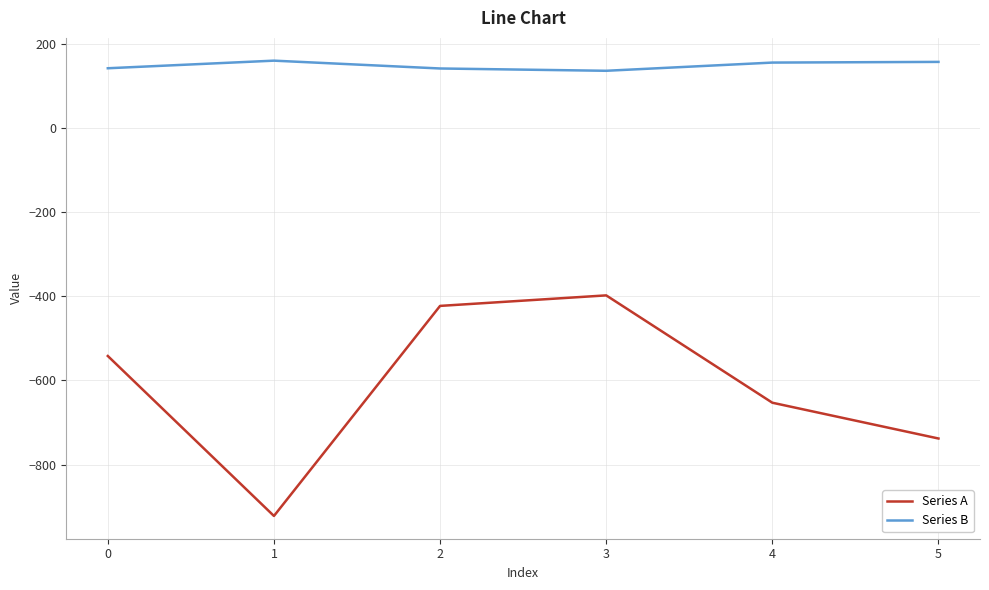

What is the sum of all Series A values?

-3676.0